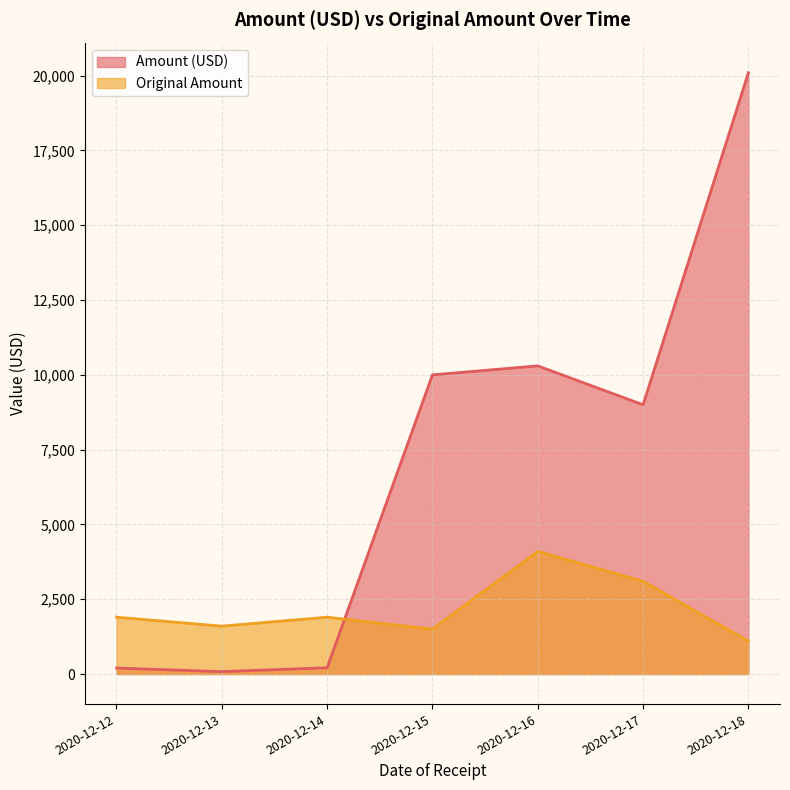

After their last crossing, which series has the higher values: Original Amount or Amount (USD)?

Amount (USD)